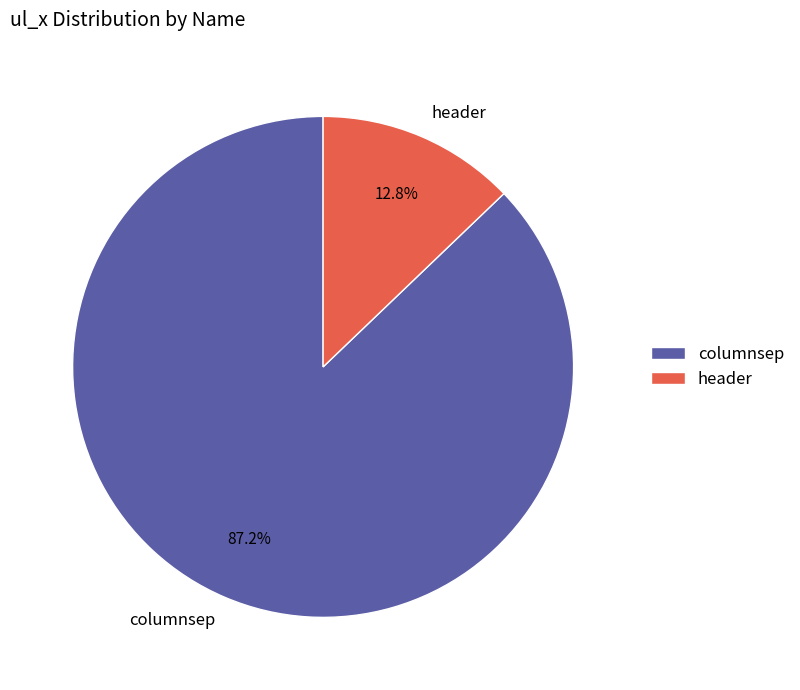

What is the ratio of the value at header to the value at columnsep?

0.1